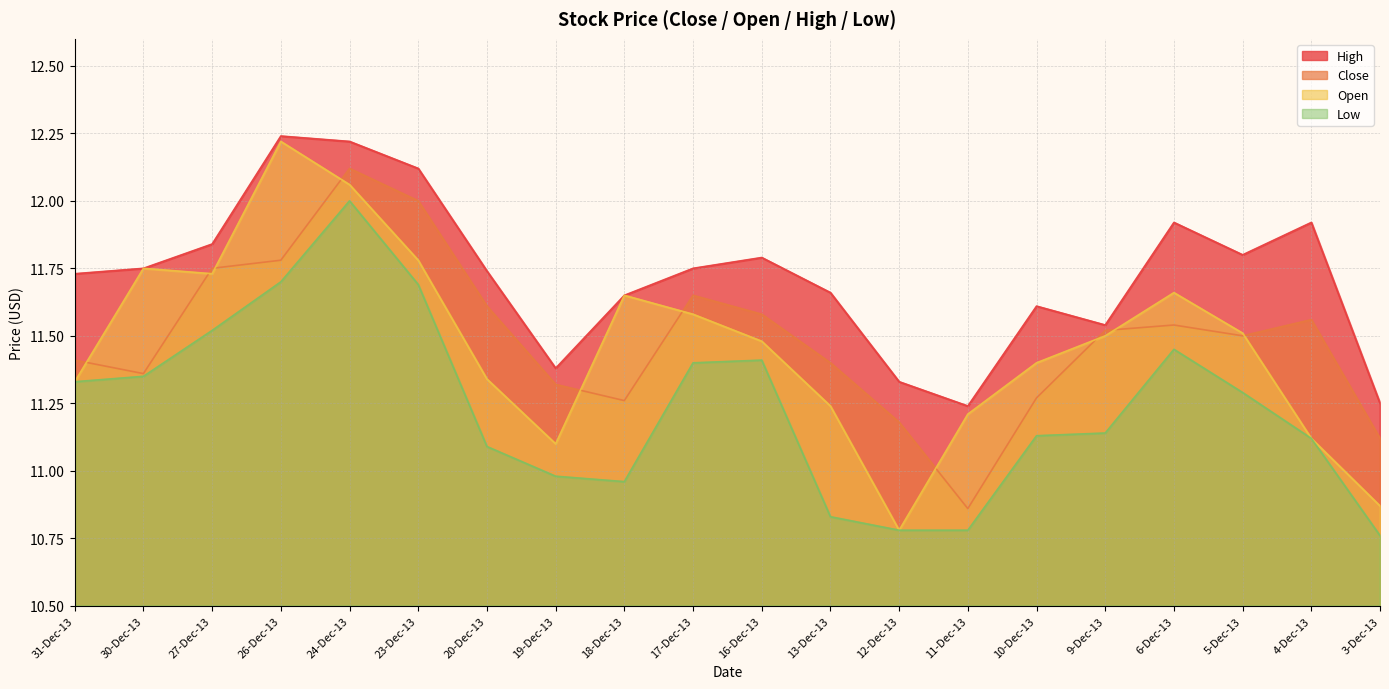

What is the minimum value for Close?

10.9